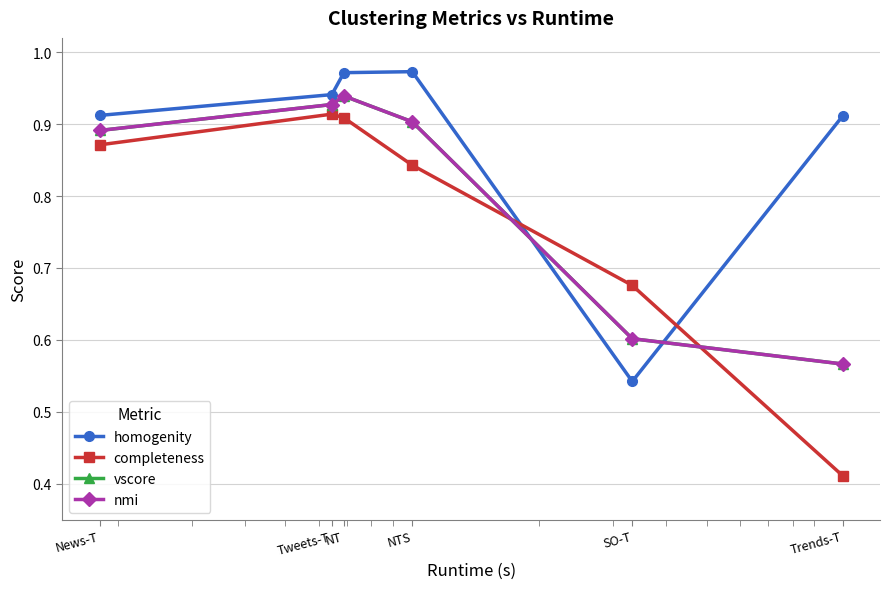

Which label corresponds to the smallest value in the chart?

Trends-T